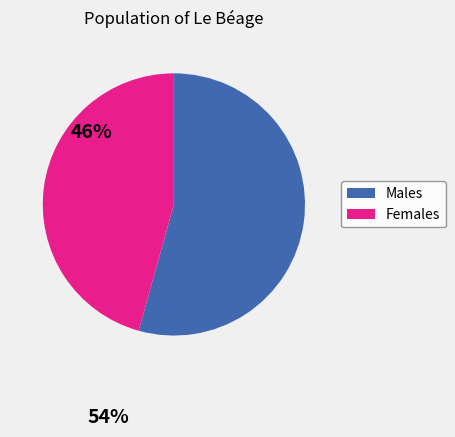

Approximately how many times larger is the value at Males compared to Females?

1.2